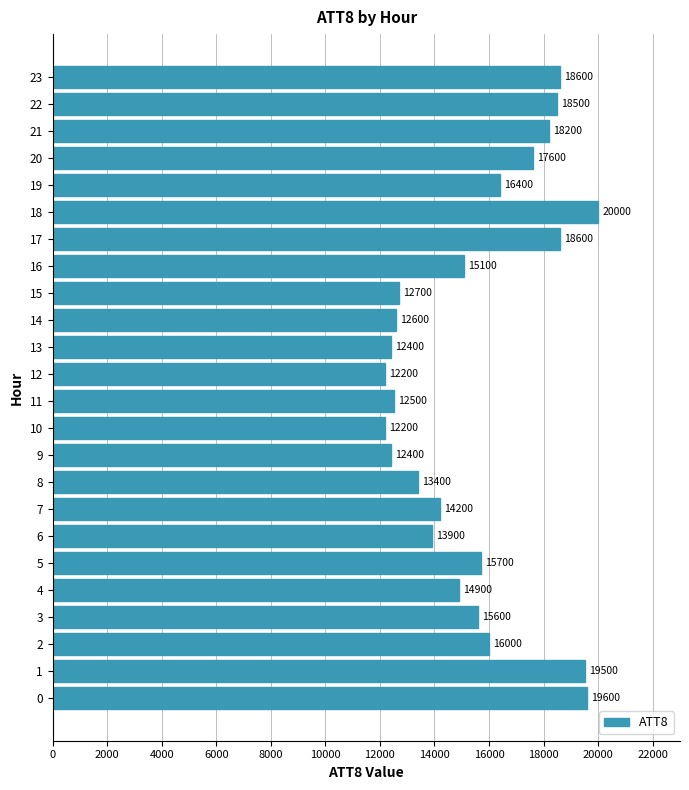

Is it true that the value at 21 is 18200?

True